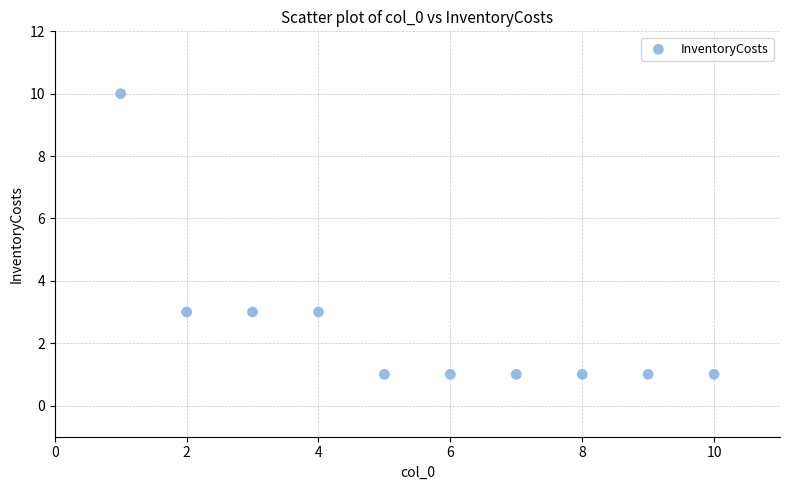

What is the average X value?

6